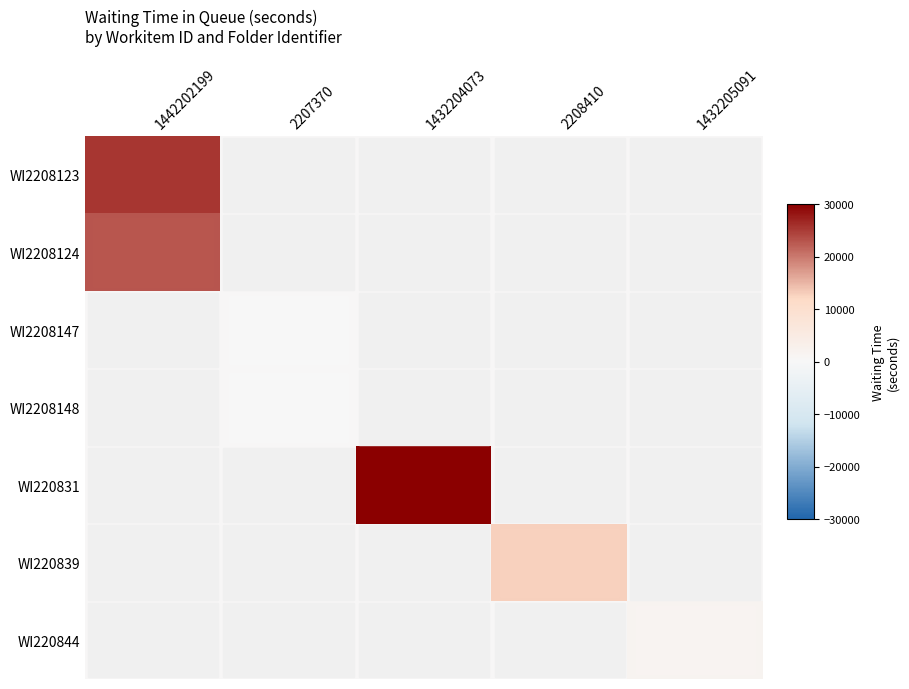

How many distinct data groups are displayed?

7